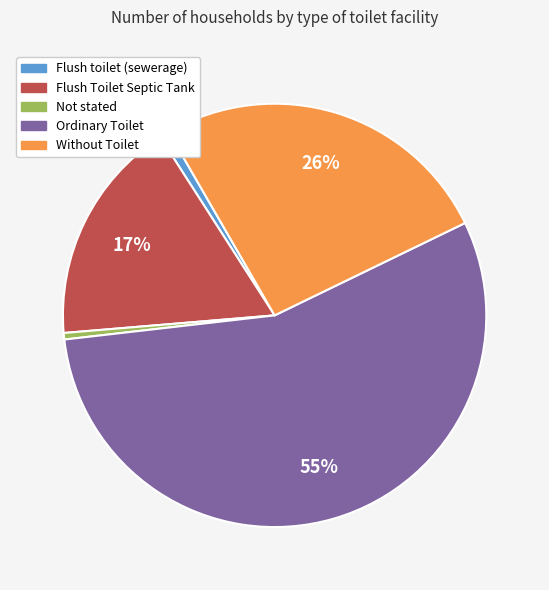

Between Flush Toilet Septic Tank and Flush toilet (sewerage), which is larger?

Flush Toilet Septic Tank